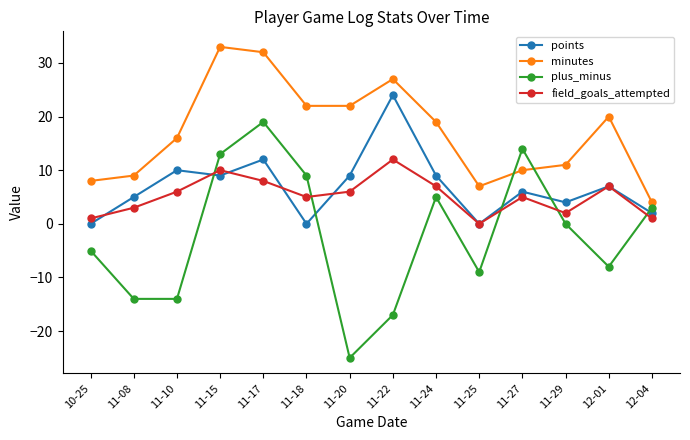

Which series has the largest range (max minus min)?

plus_minus